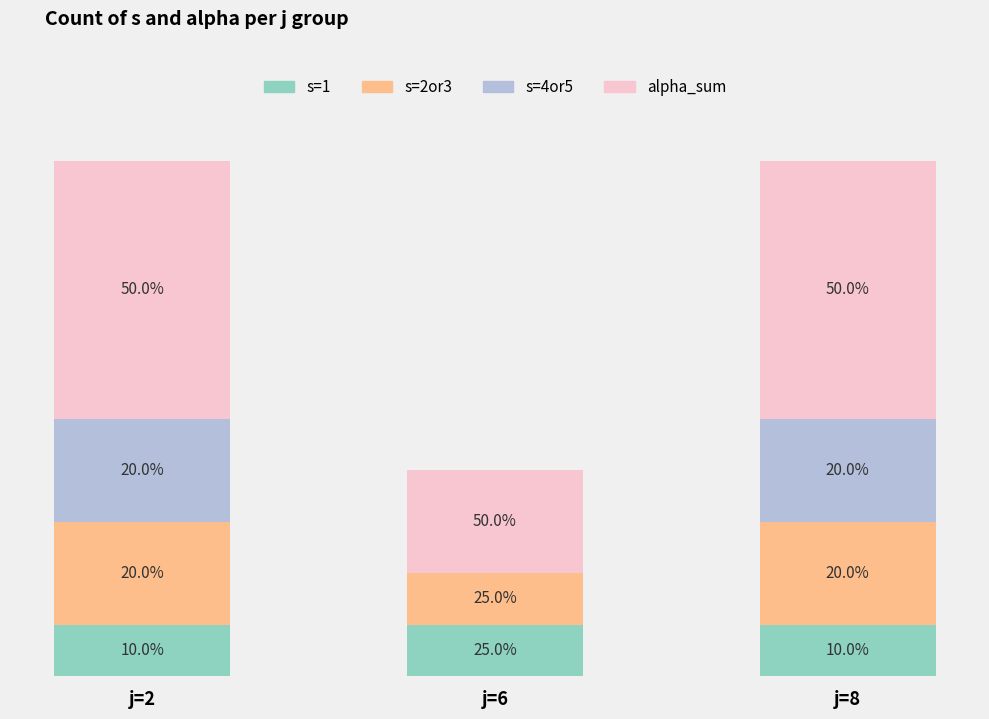

Are the bars horizontal?

No